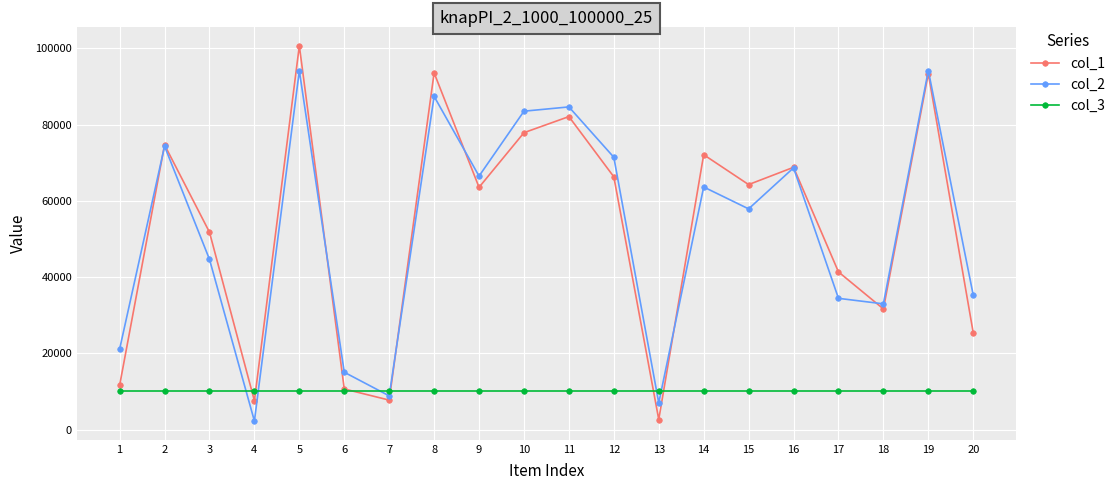

At which category is the sum across all series the highest?

5